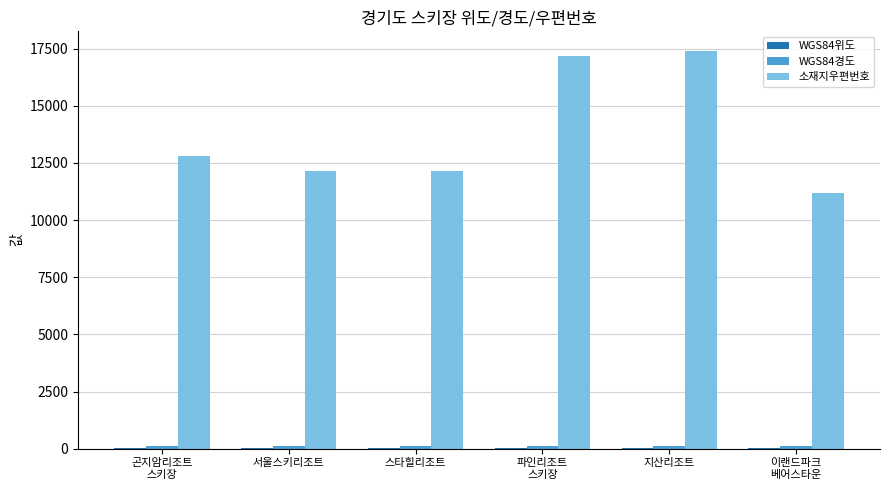

What is the maximum value shown in the chart?

17390.0